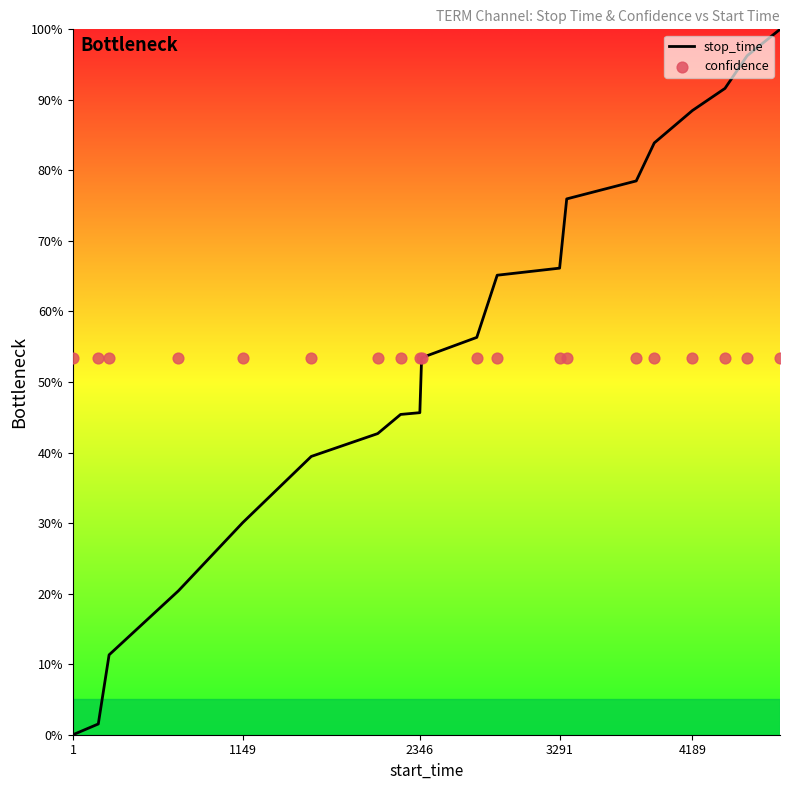

Which series has the largest Y range (max minus min)?

stop_time